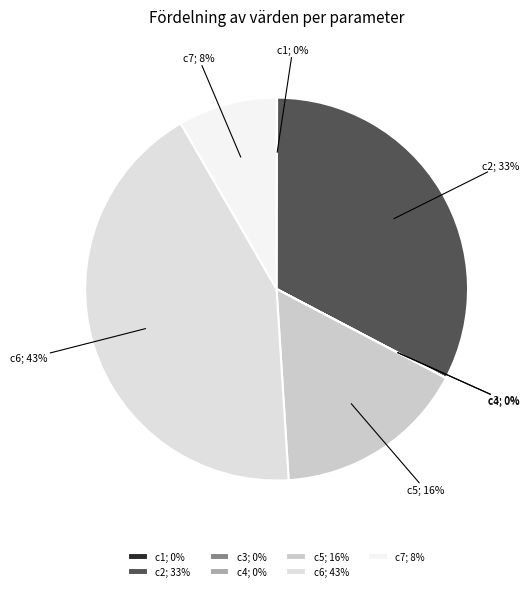

To the nearest percent, what percentage of the pie is c5?

16%